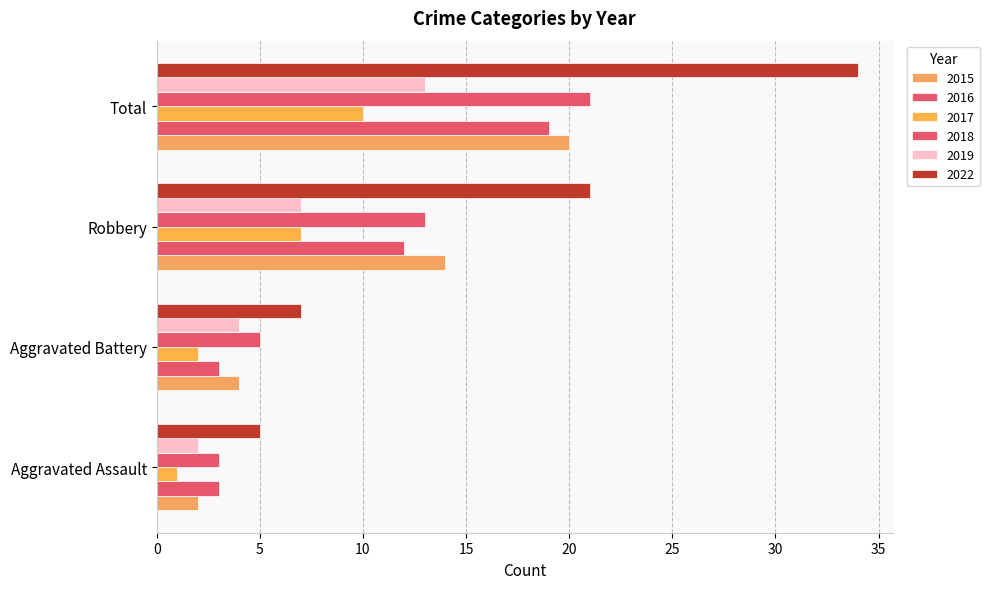

At which label does 2019 reach its peak?

Total